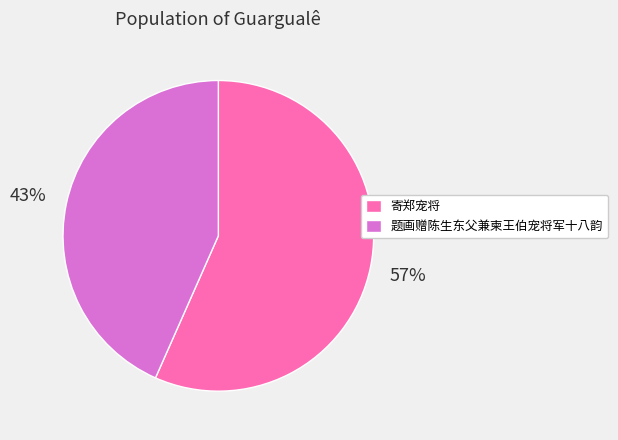

Approximately how many times larger is the value at 题画赠陈生东父兼柬王伯宠将军十八韵 compared to 寄郑宠将?

0.8